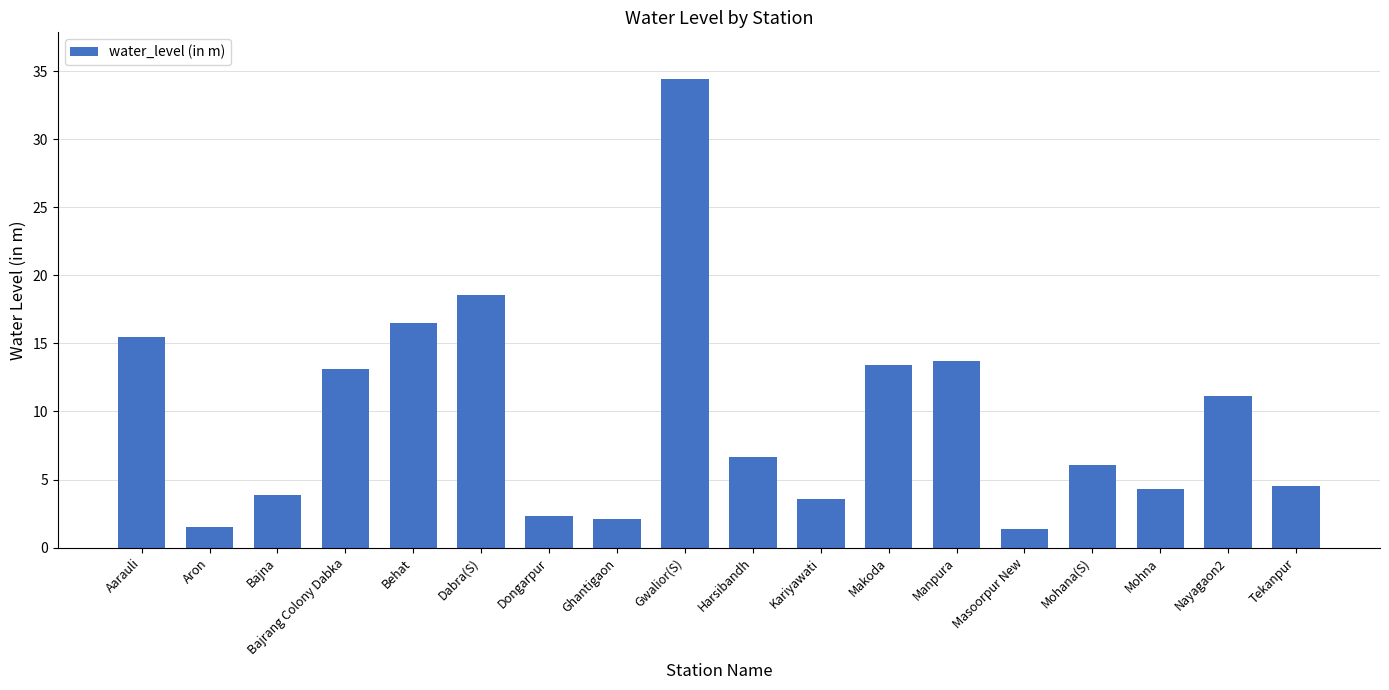

What is the label of the 6th bar from the left?

Dabra(S)